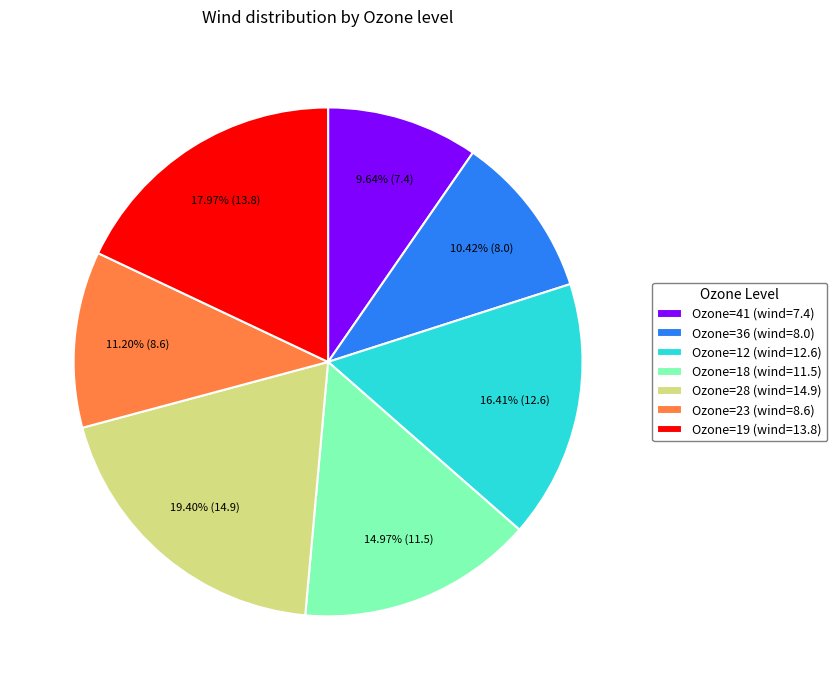

Approximately how many times larger is the value at Ozone=28 (wind=14.9) compared to Ozone=19 (wind=13.8)?

1.1